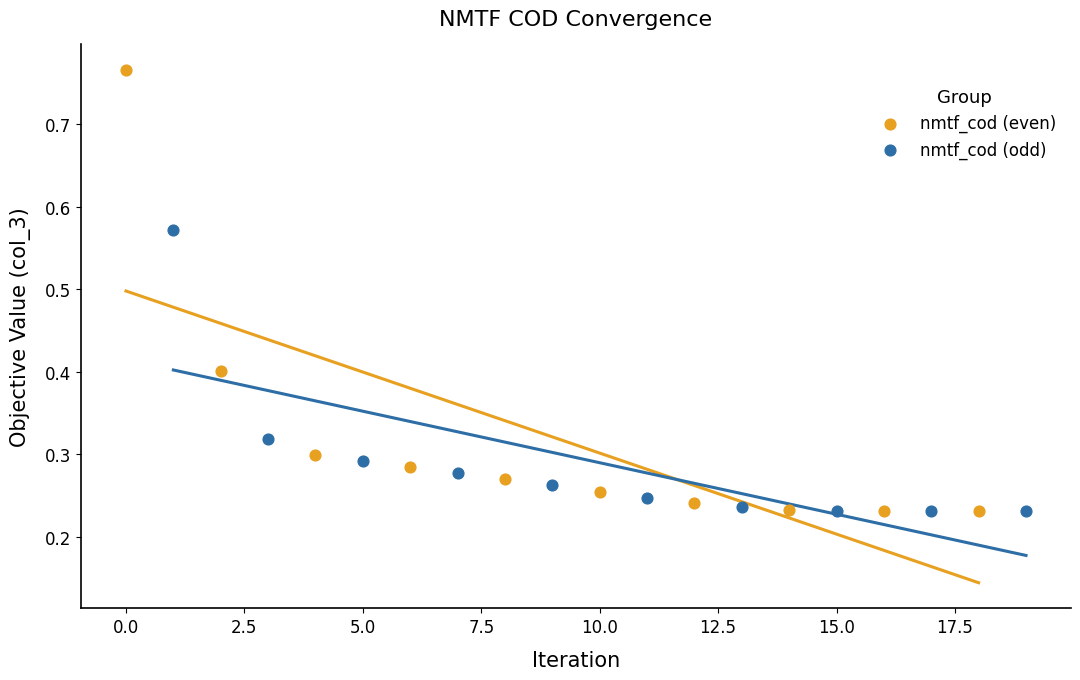

Which series contains the highest Y value?

nmtf_cod (even)